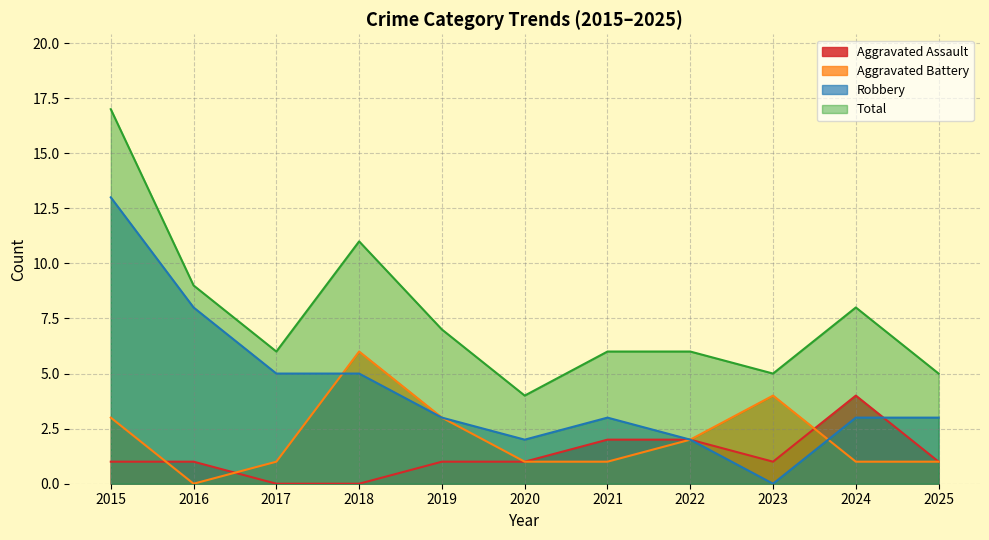

The Robbery series shows 2 at 2020. True or false?

True